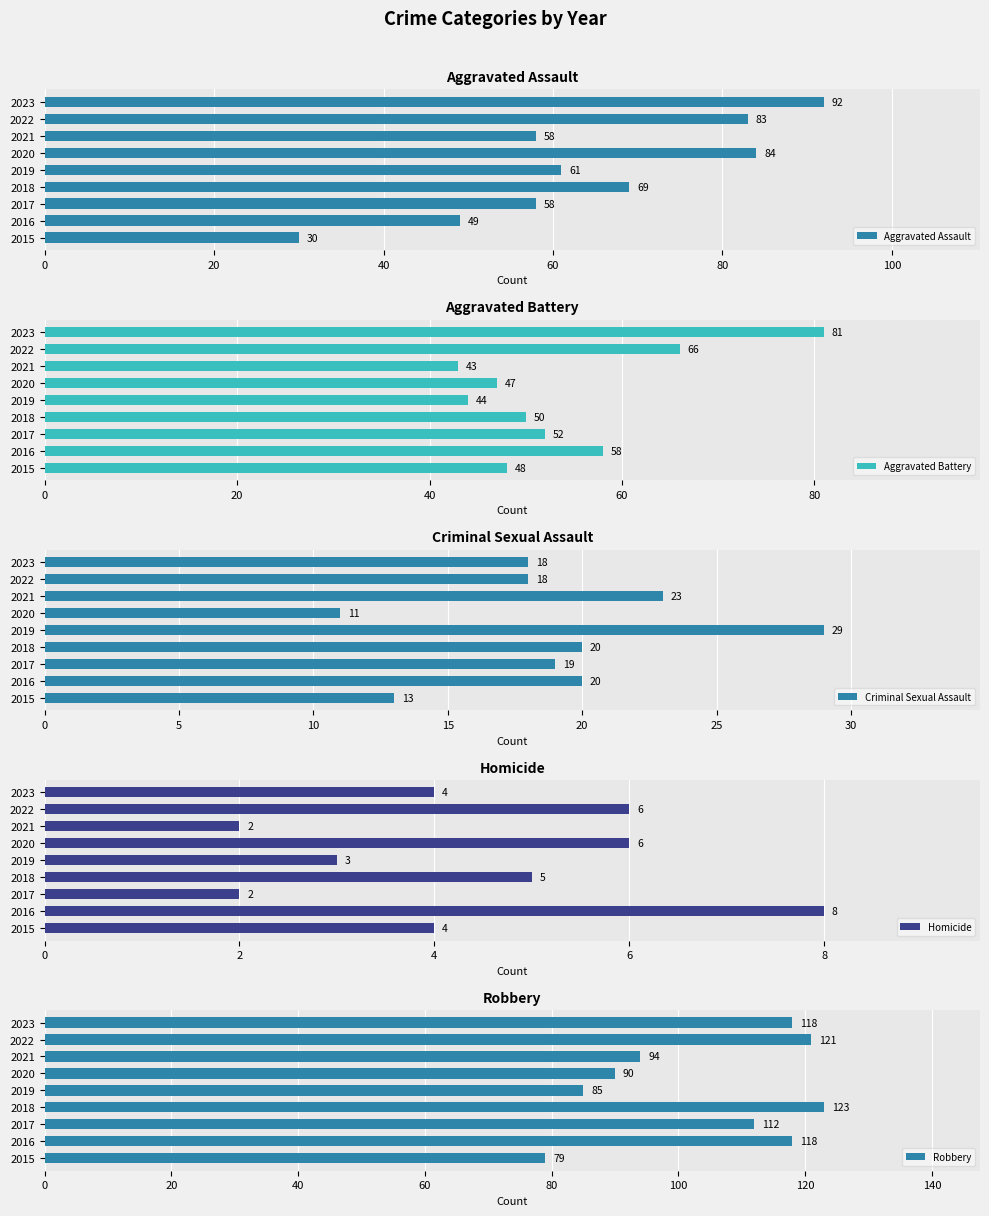

Where is Robbery nearest to the value 101?

2021